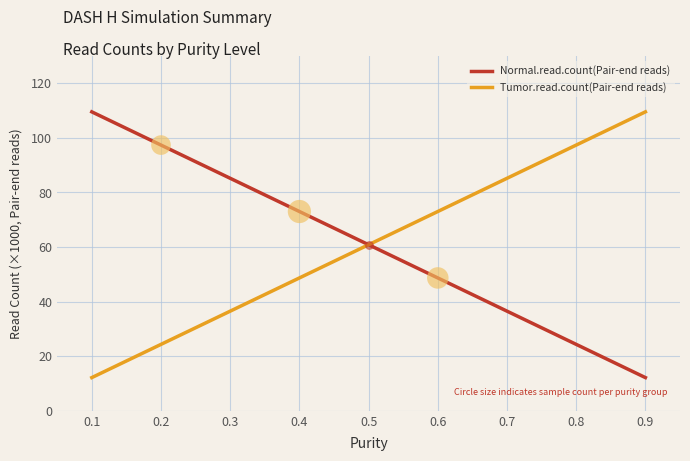

What are all the series names shown in the legend?

Normal.read.count(Pair-end reads), Tumor.read.count(Pair-end reads)